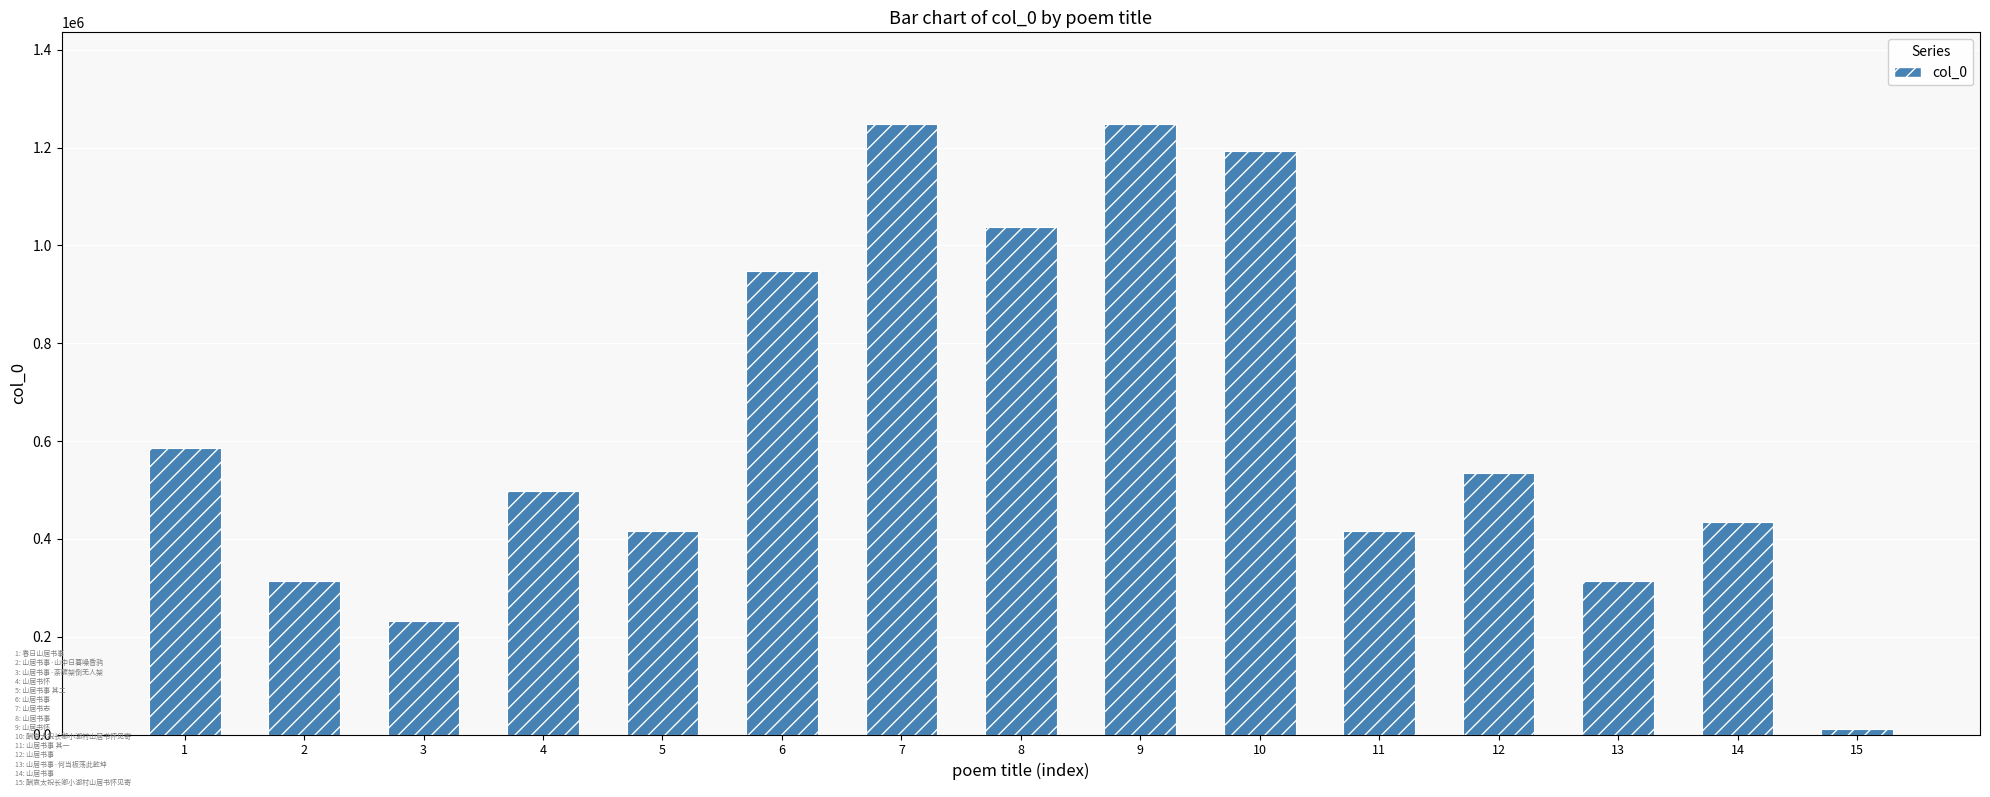

The chart shows a value of 2239952 at 7. True or false?

False